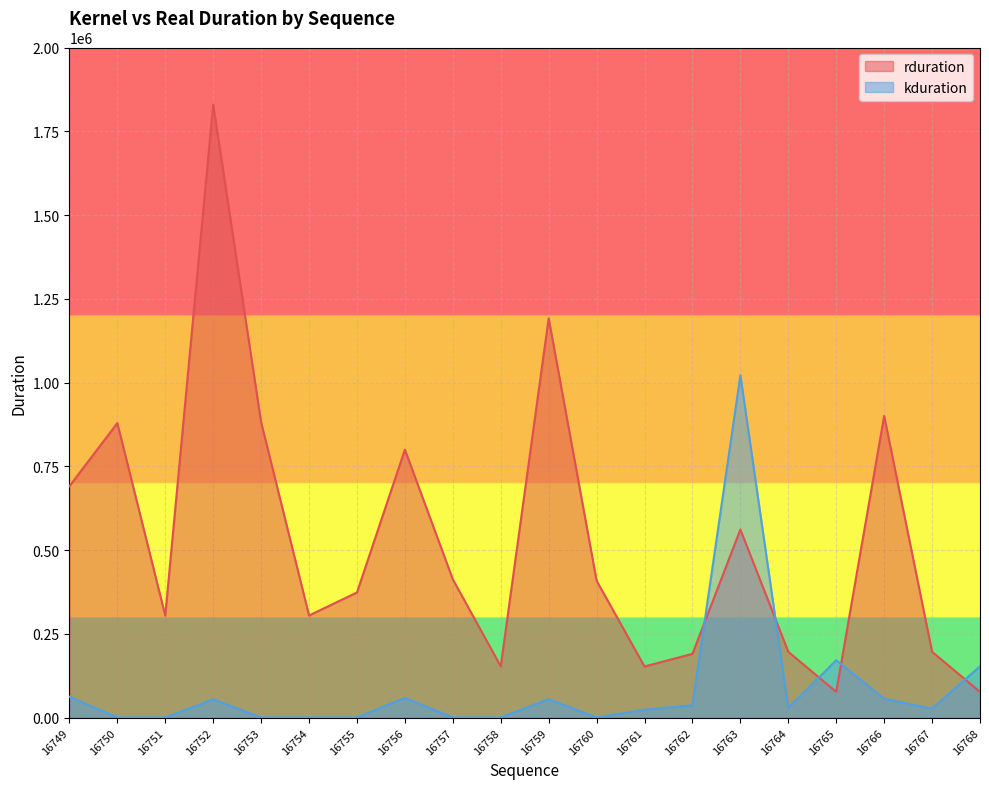

True or false: kduration has a value of 1148 at 16755.

False